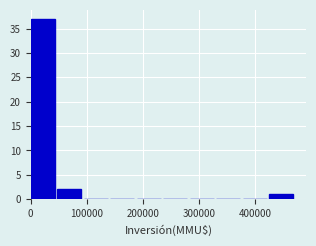

How tall is the bar that spans 430000 to 470000 on the x-axis? Neither the bar edges nor the heights are printed on the chart, so give them approximately, as read against the axes.

1